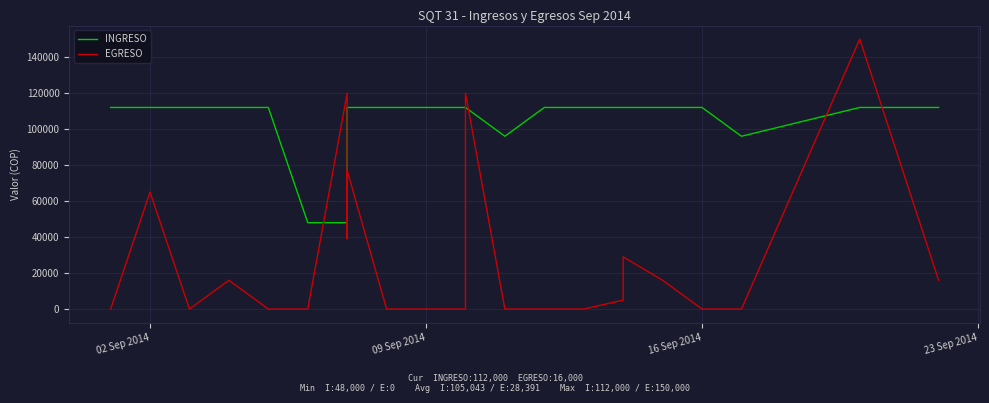

What are all the series names shown in the legend?

INGRESO, EGRESO